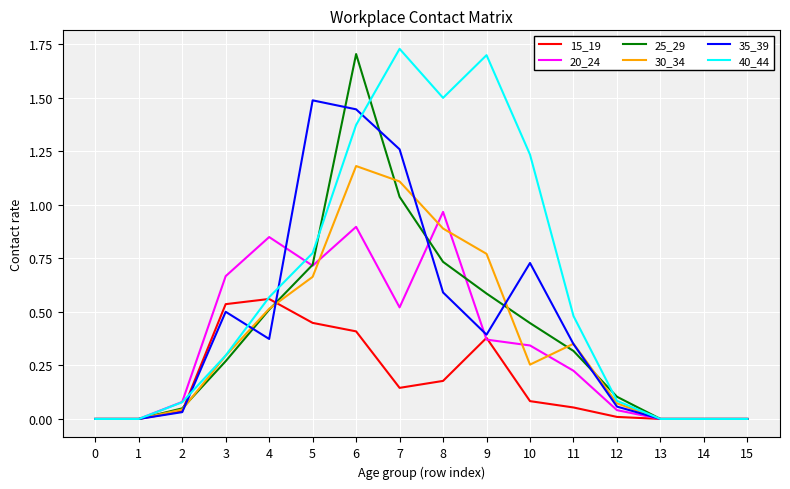

The 40_44 series shows 0.1 at 3. True or false?

False